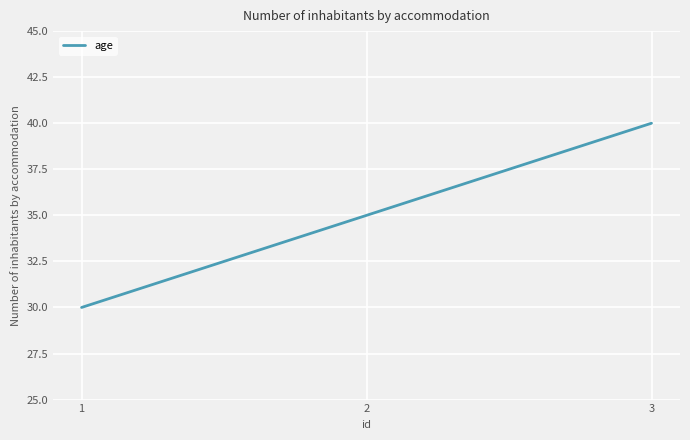

How many series are shown in this chart?

1